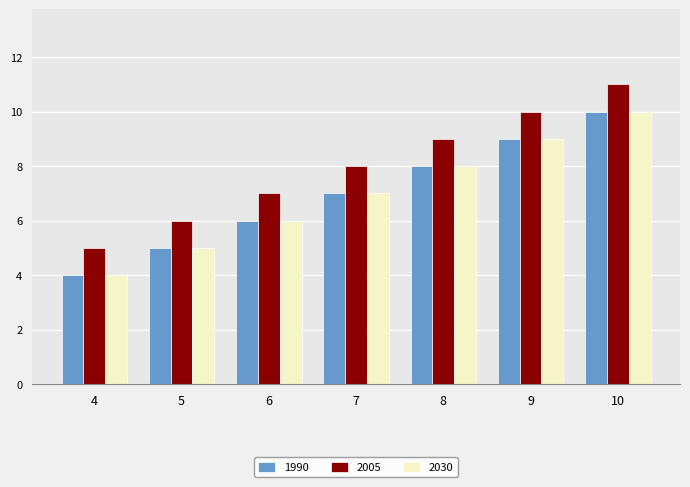

The 1990 series shows 1 at 5. True or false?

False